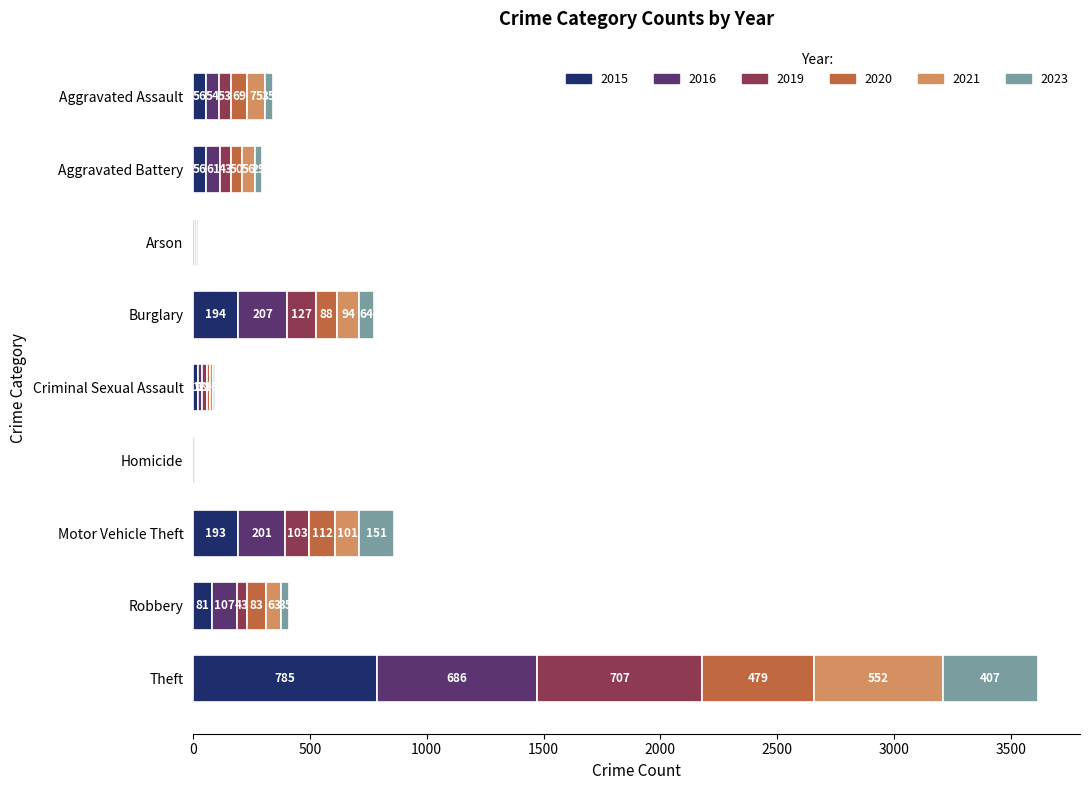

Which category has the highest value in the 2015 series?

Theft